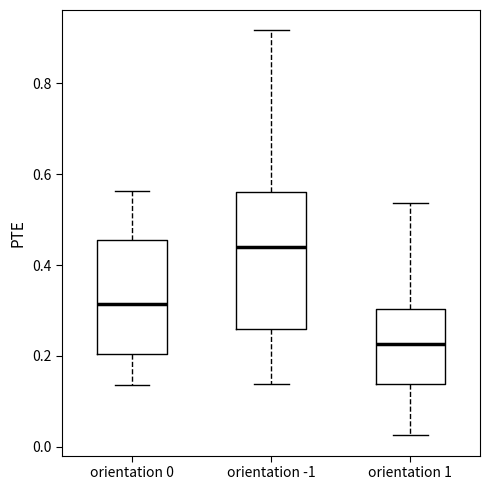

Comparing the boxes themselves (not the whiskers), which one is the tallest?

orientation -1